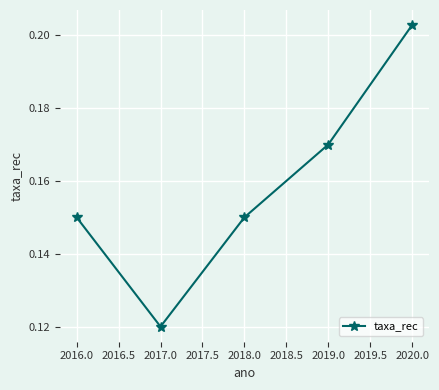

What is the label of the 2nd point from the right?

2019.0